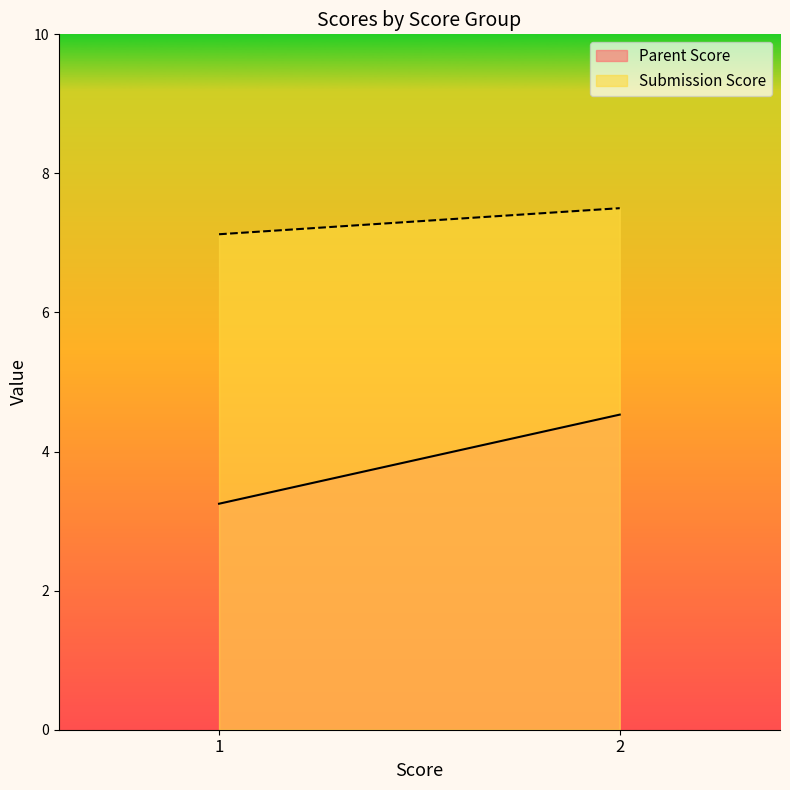

Read the Submission Score value at 2.

7.5